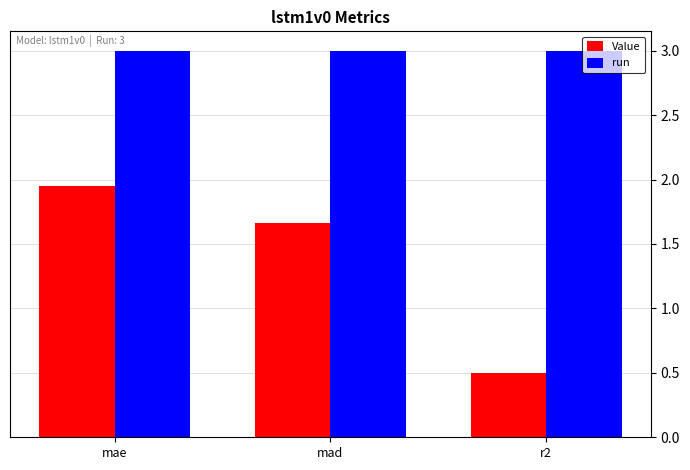

What is the minimum value for Value?

0.5